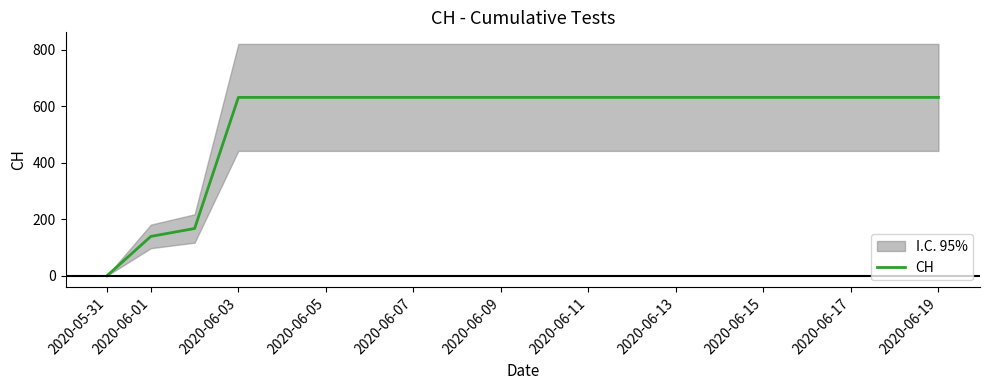

Is this an area chart (filled region under the line)?

No